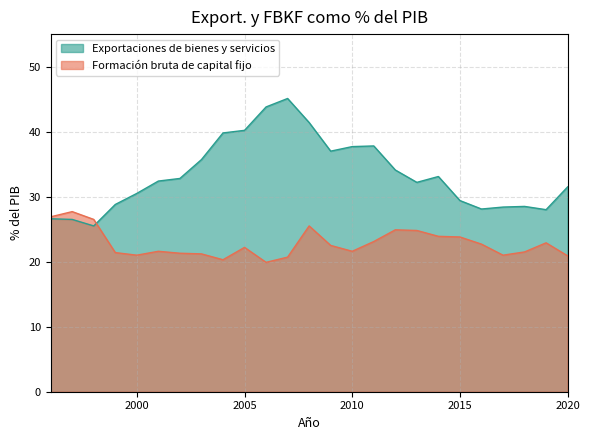

Which label corresponds to the smallest value in the chart?

2006